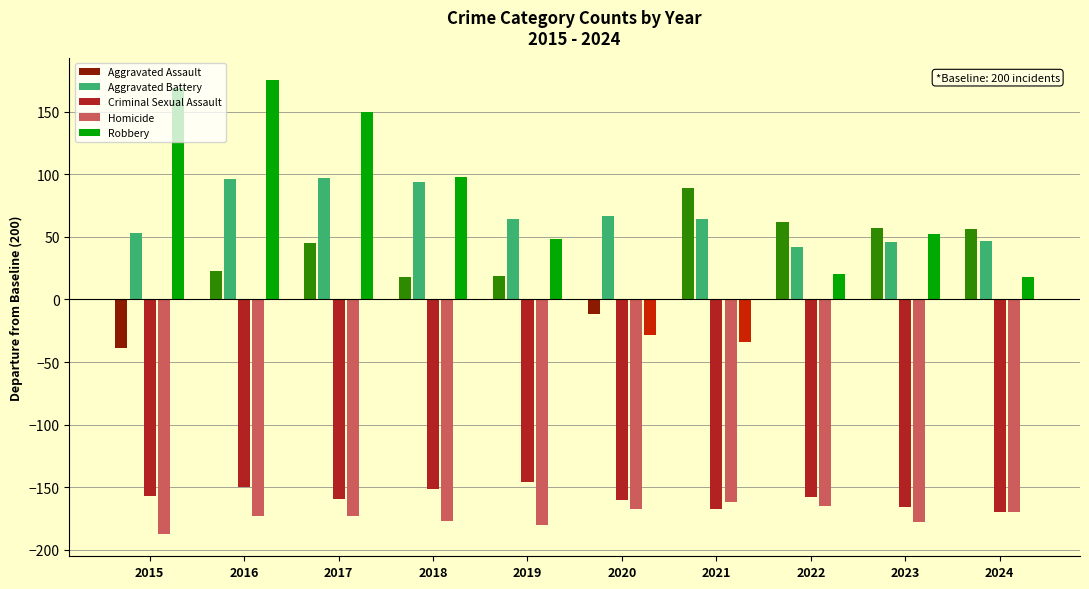

What value does the Aggravated Assault series have at 2021?

89